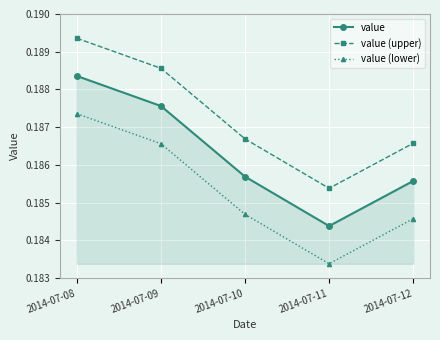

At how many categories does at least one series exceed 0?

5